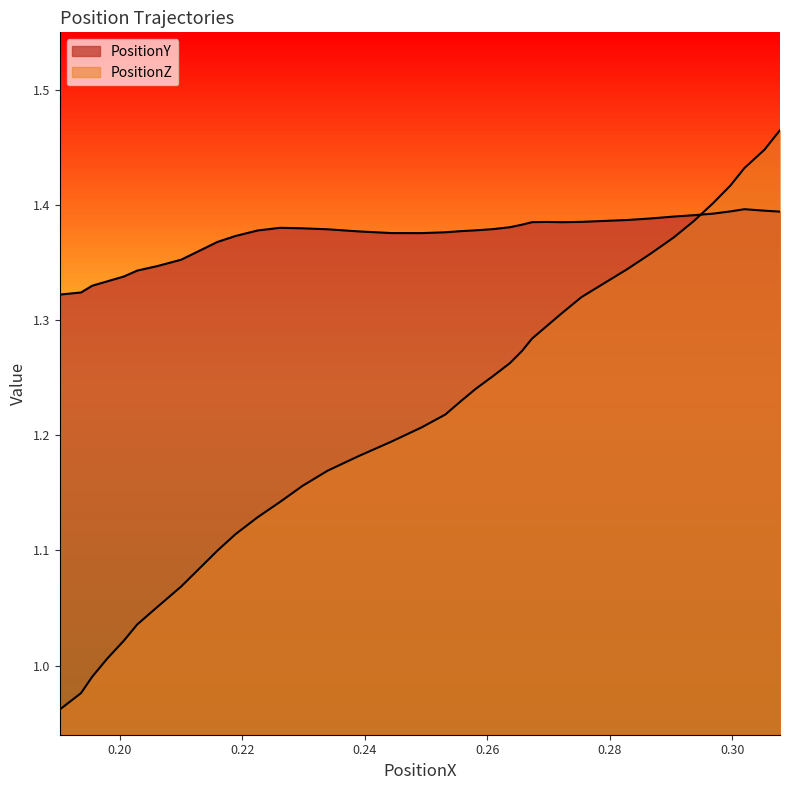

True or false: PositionZ has more than 2 interior local peaks.

False